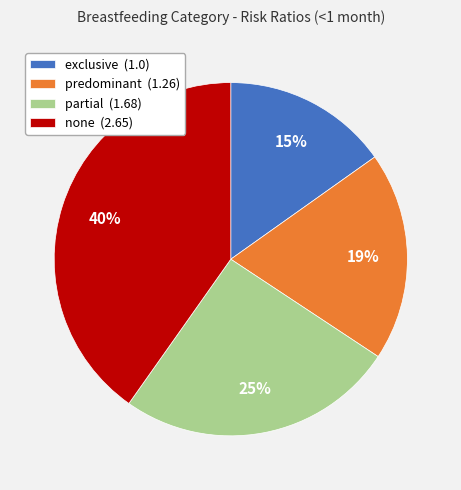

Which category has the smallest portion of the pie?

exclusive